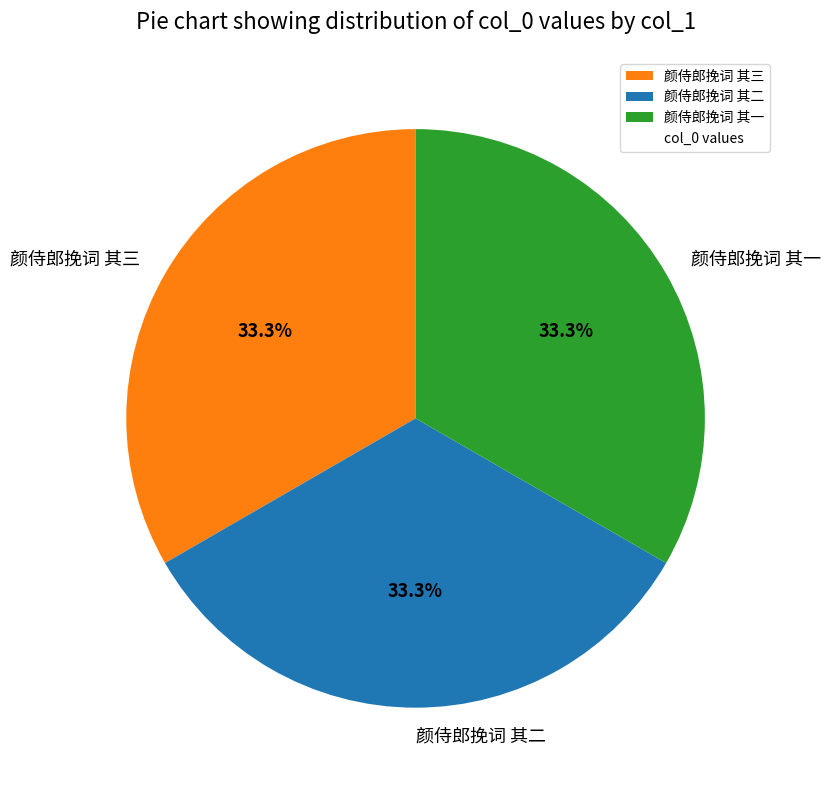

Is it true that 颜侍郎挽词 其三 is 42% of the pie?

False